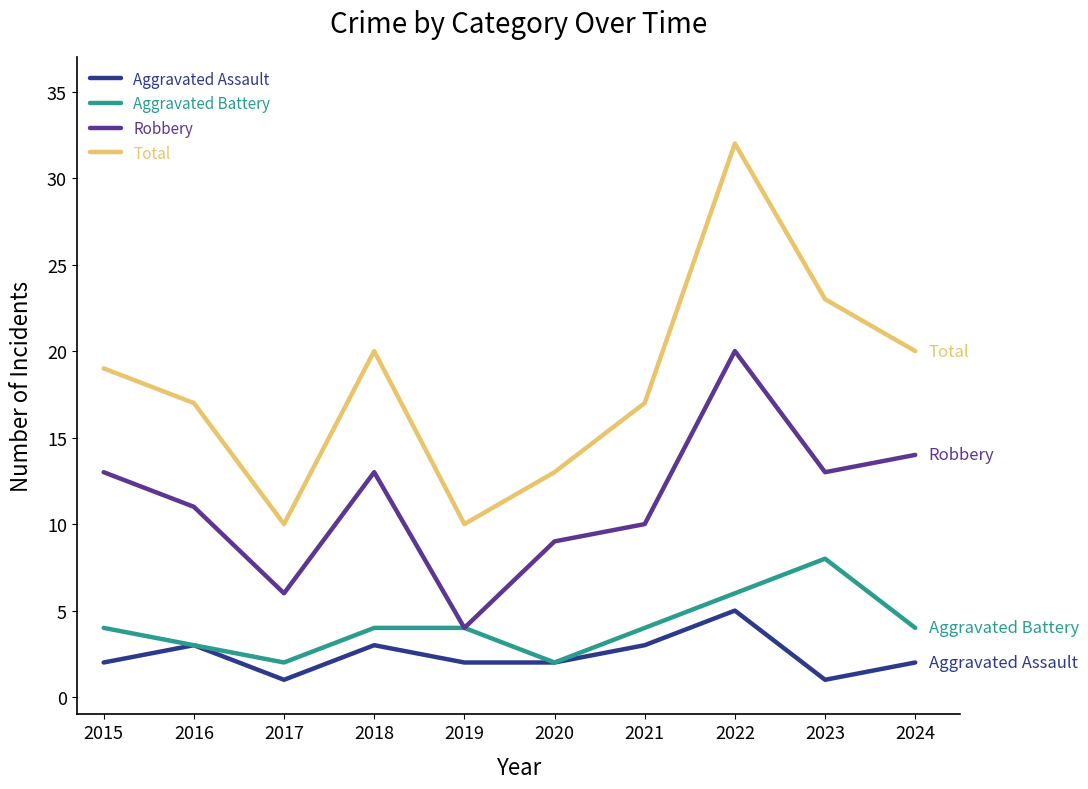

At which category is the sum across all series the highest?

2022